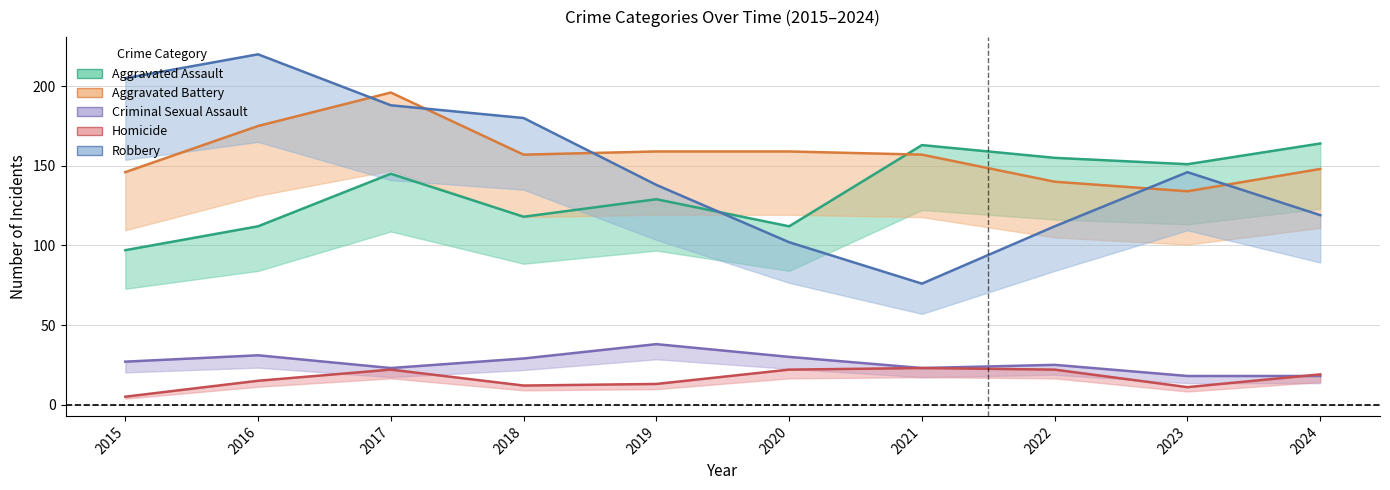

True or false: Aggravated Assault and Criminal Sexual Assault intersect in this chart.

False